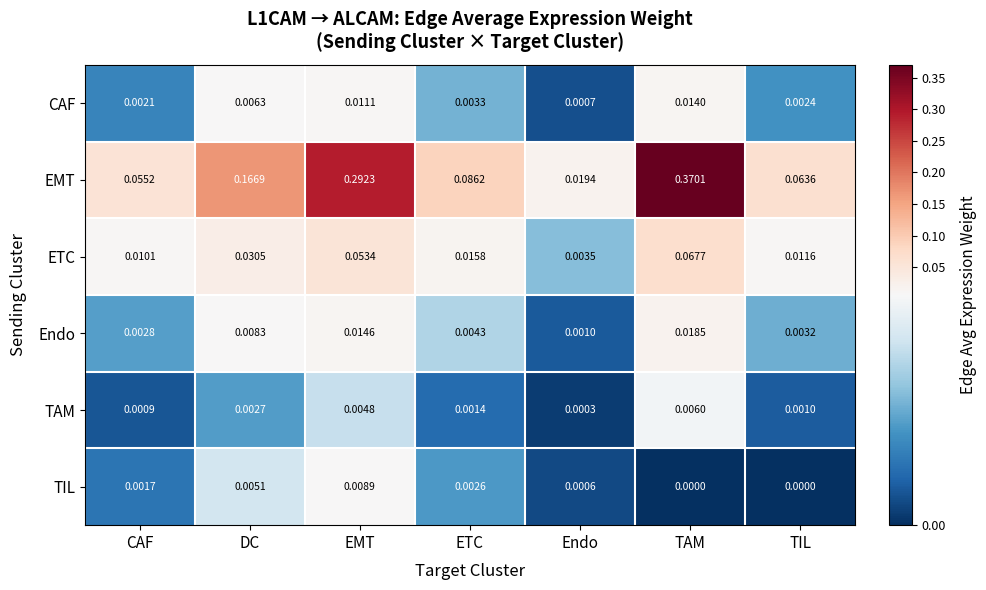

Which series changed the most between CAF and EMT?

EMT